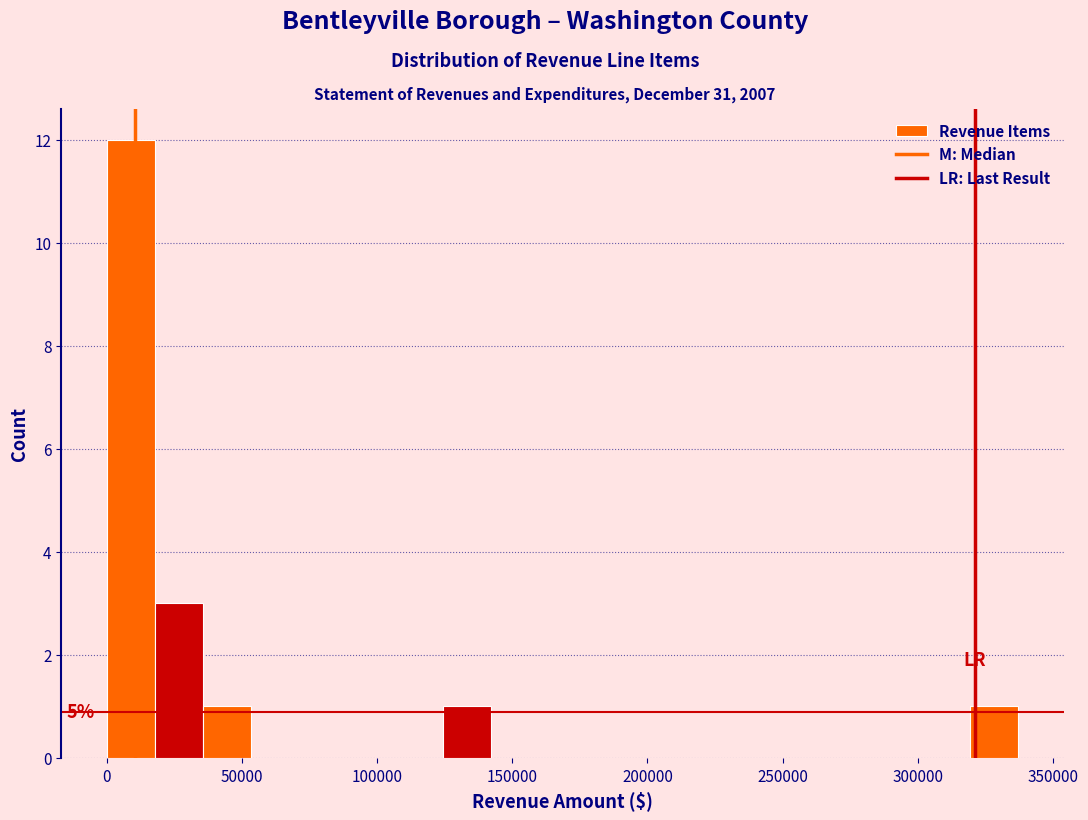

Around what value on the x-axis is the tallest bar? Give the approximate position of its centre, as read against the axis.

10000